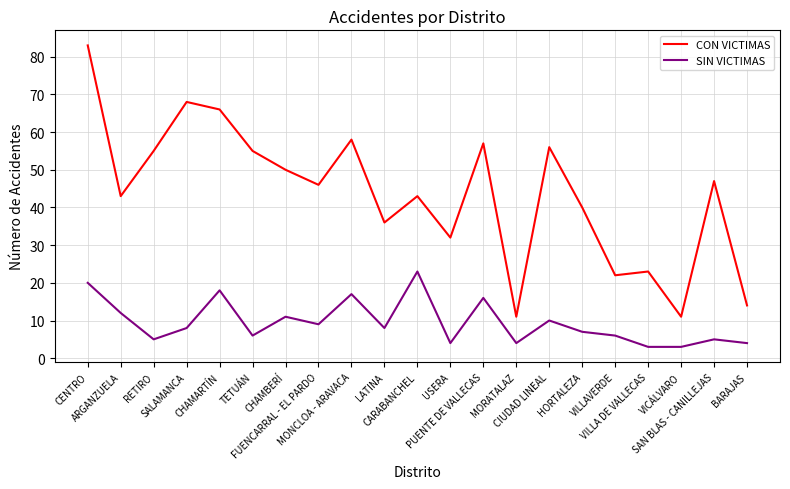

What is the sum of all SIN VICTIMAS values?

199